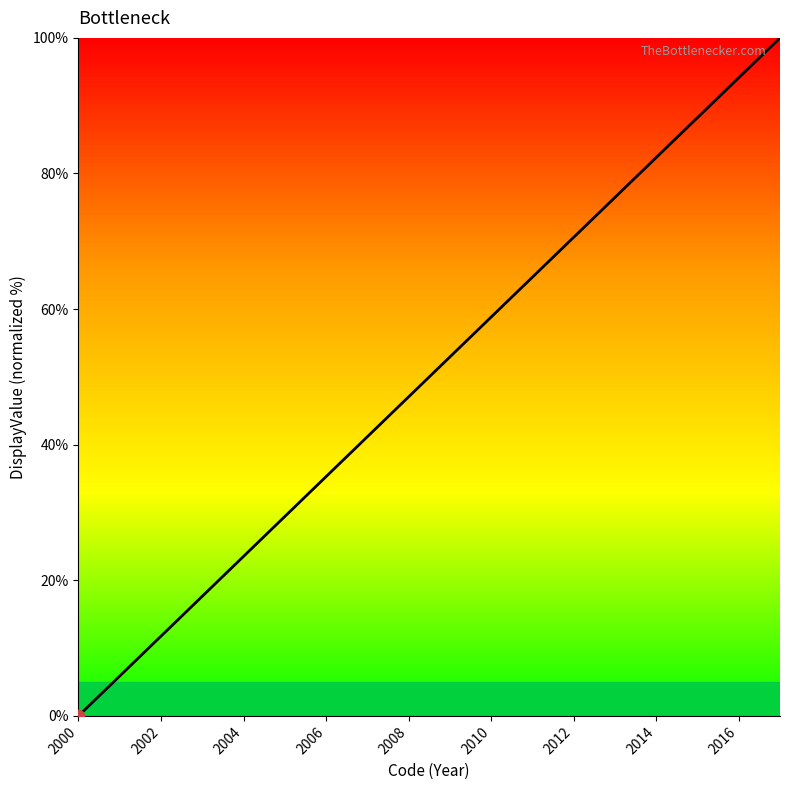

What is the maximum value shown in the chart?

100.0